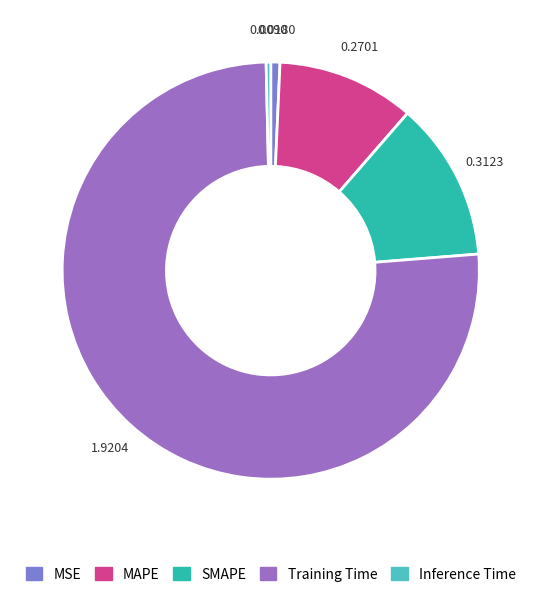

Is it true that SMAPE is 27% of the pie?

False